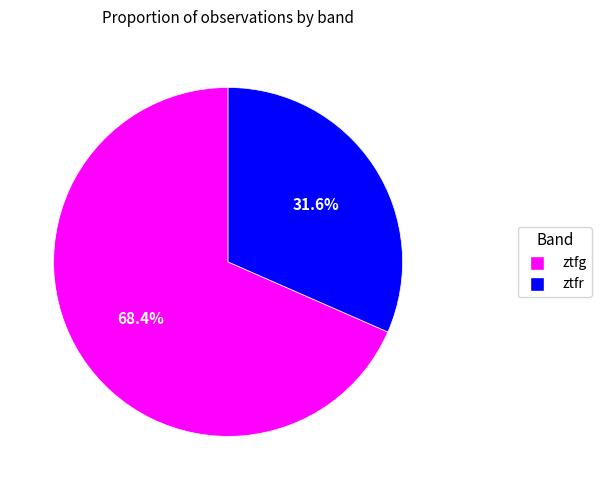

Between ztfg and ztfr, which is larger?

ztfg